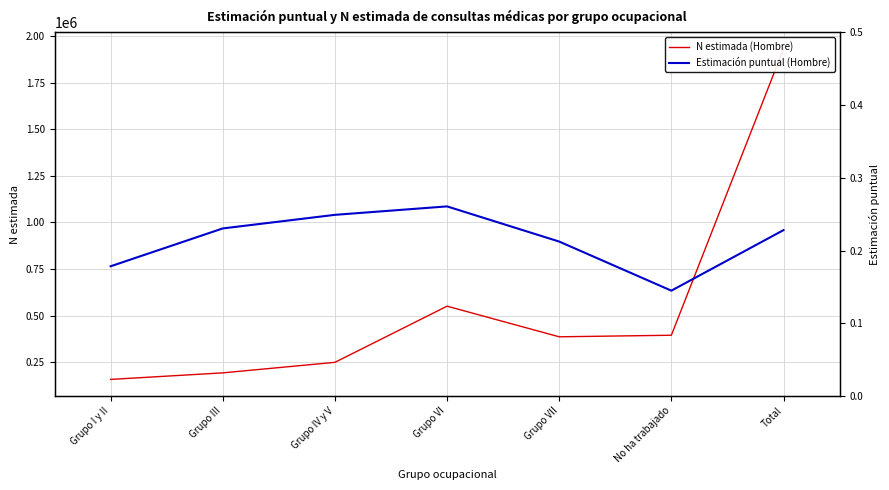

List the series in order of their overall mean, lowest first.

Estimación puntual (Hombre), N estimada (Hombre)